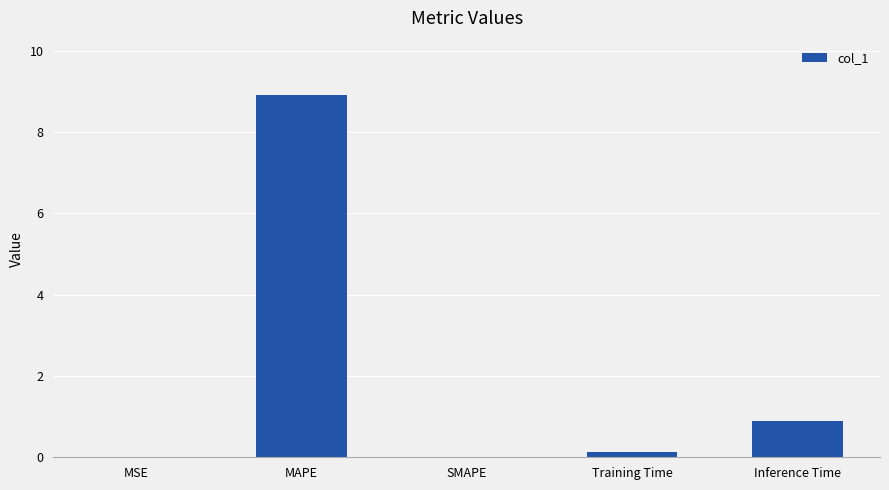

What is the sum of the values at SMAPE and Inference Time?

0.9